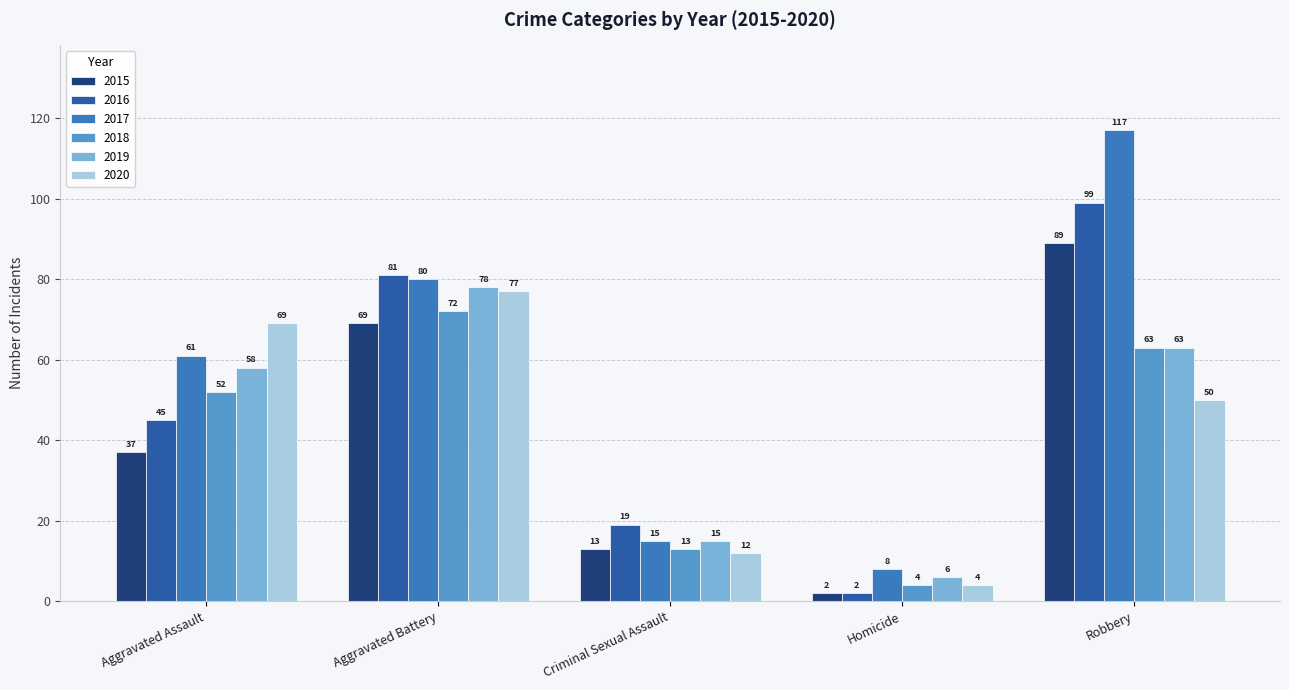

Reading right to left, extract all data points from this chart.

2015: Robbery=89	Homicide=2	Criminal Sexual Assault=13	Aggravated Battery=69	Aggravated Assault=37
2016: Robbery=99	Homicide=2	Criminal Sexual Assault=19	Aggravated Battery=81	Aggravated Assault=45
2017: Robbery=117	Homicide=8	Criminal Sexual Assault=15	Aggravated Battery=80	Aggravated Assault=61
2018: Robbery=63	Homicide=4	Criminal Sexual Assault=13	Aggravated Battery=72	Aggravated Assault=52
2019: Robbery=63	Homicide=6	Criminal Sexual Assault=15	Aggravated Battery=78	Aggravated Assault=58
2020: Robbery=50	Homicide=4	Criminal Sexual Assault=12	Aggravated Battery=77	Aggravated Assault=69